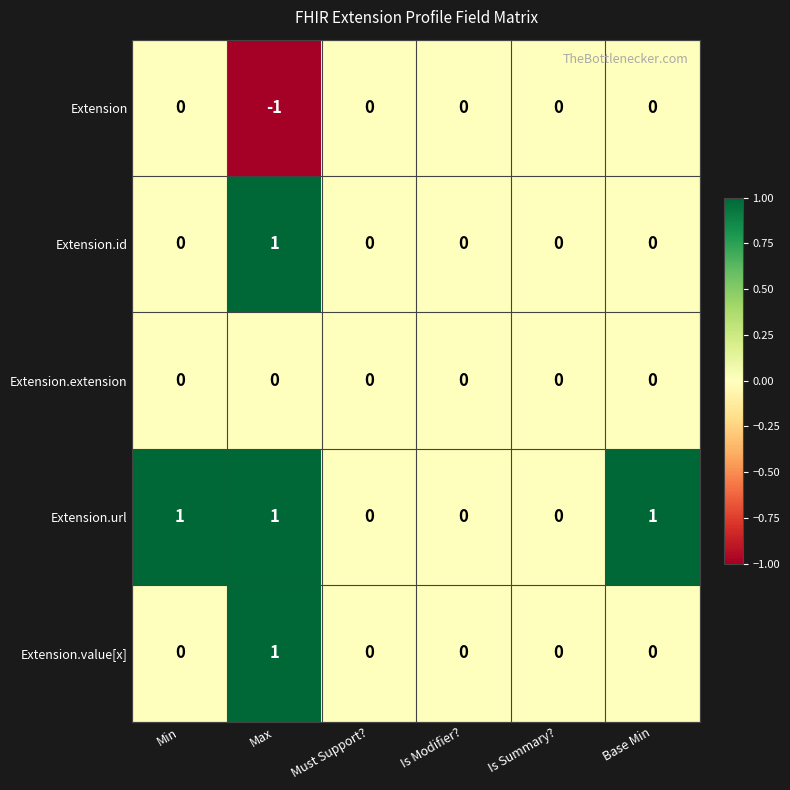

Is it true that Extension equals 0 at Is Modifier??

True